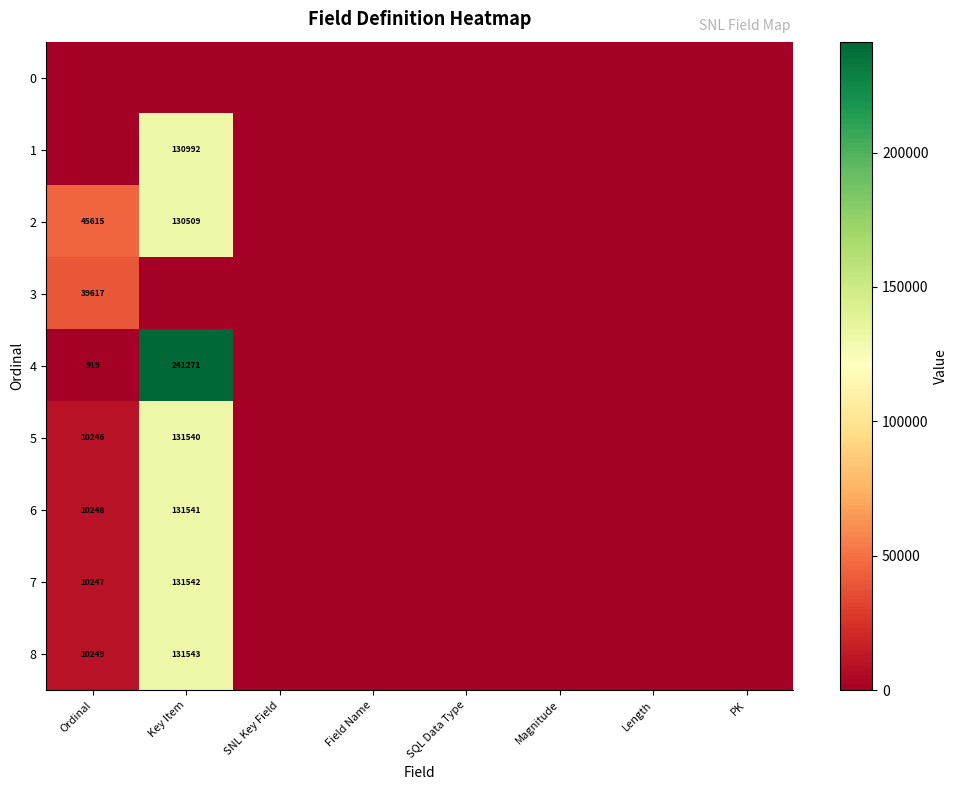

What is the sum of all 1 values?

130992